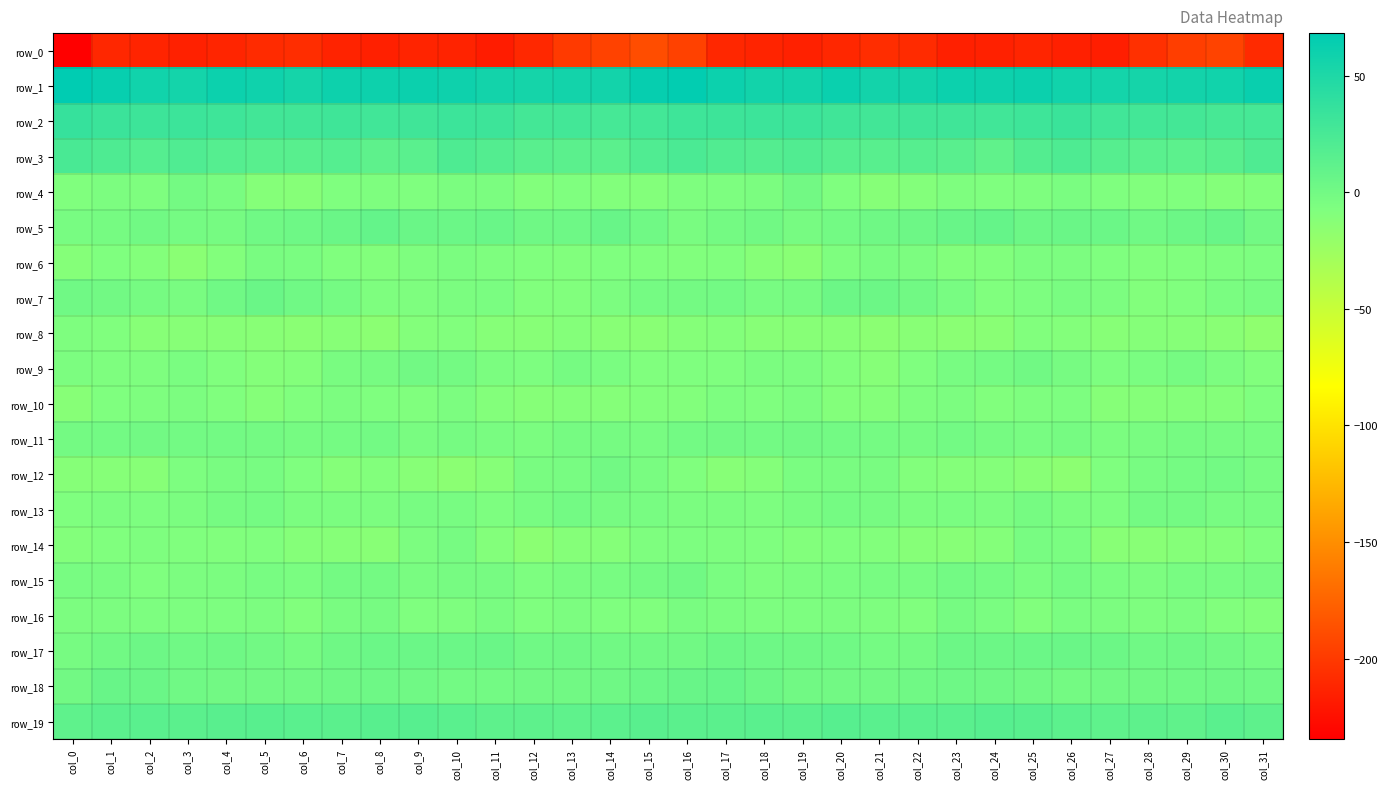

What is the difference between the maximum and minimum values in the row_19 series?

5.5